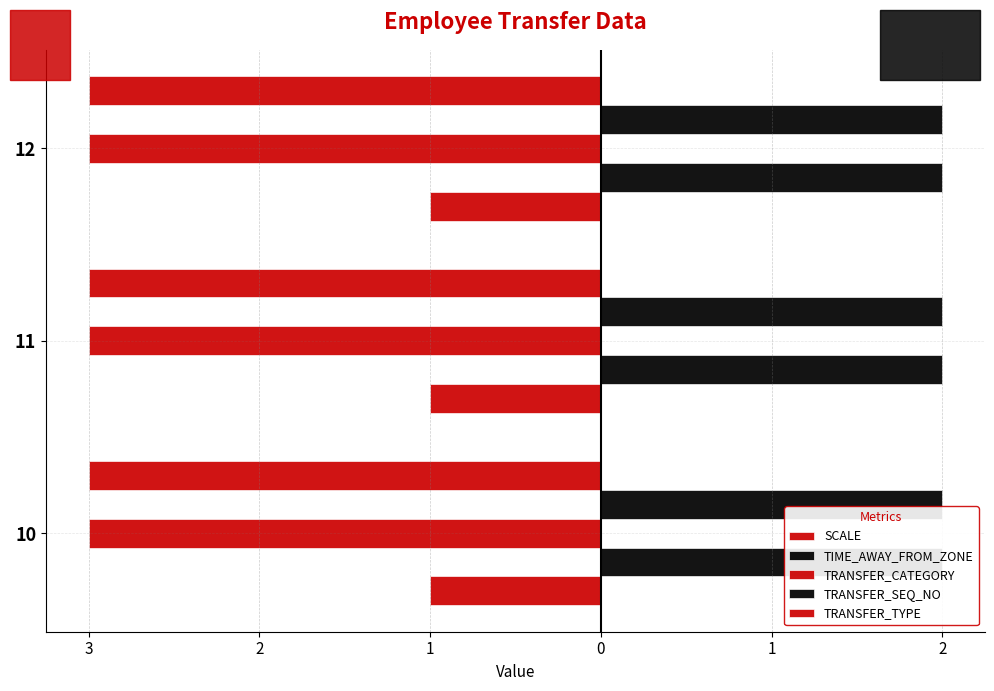

Which series has the largest range (max minus min)?

SCALE